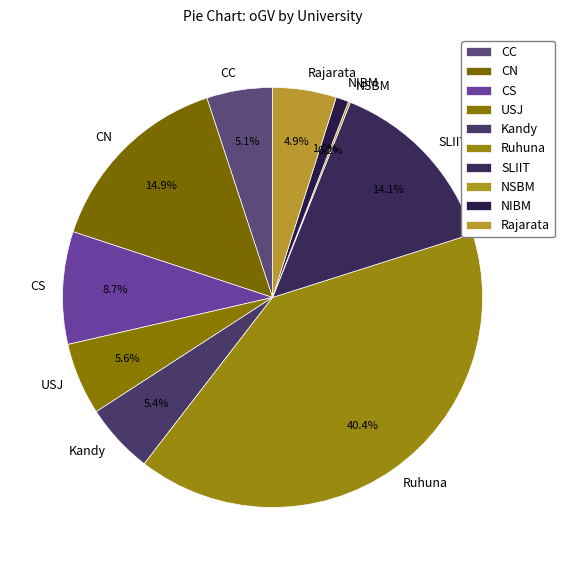

Between CN and CS, which is larger?

CN